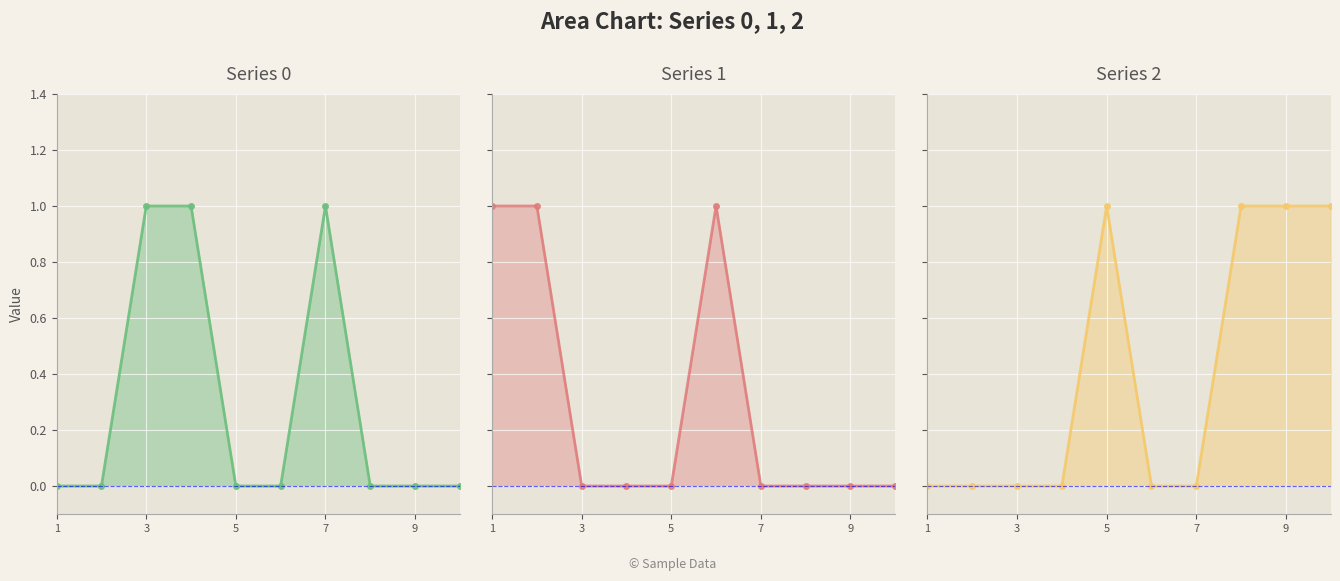

How many times do 2 and 0 cross each other?

2